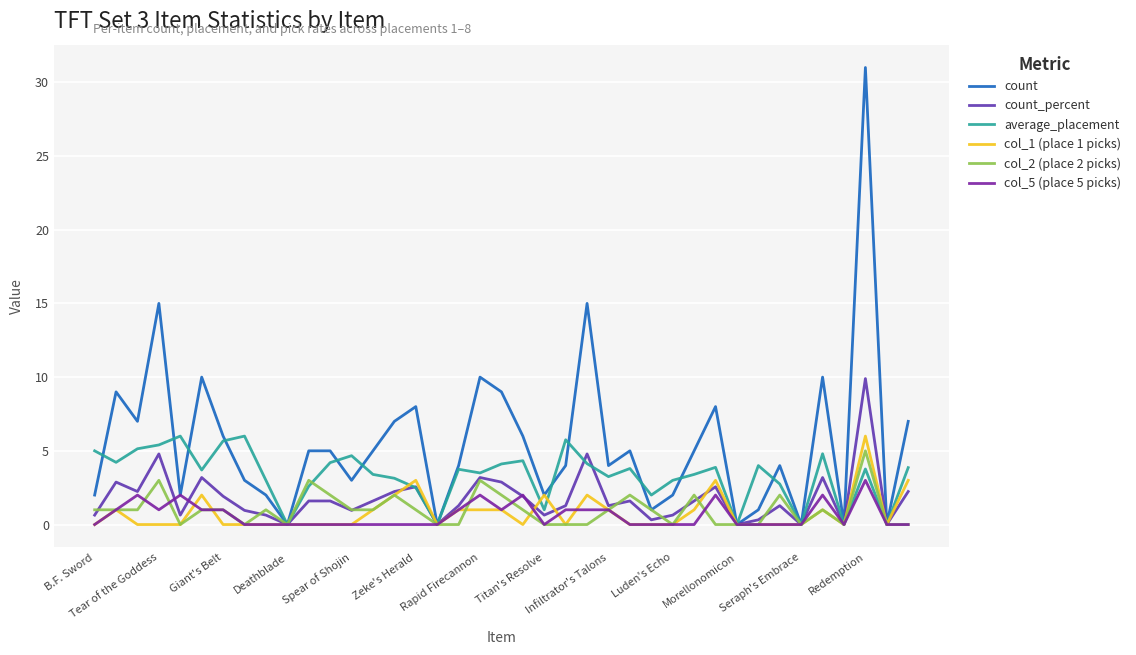

What are all the series names shown in the legend?

count, count_percent, average_placement, col_1 (place 1 picks), col_2 (place 2 picks), col_5 (place 5 picks)